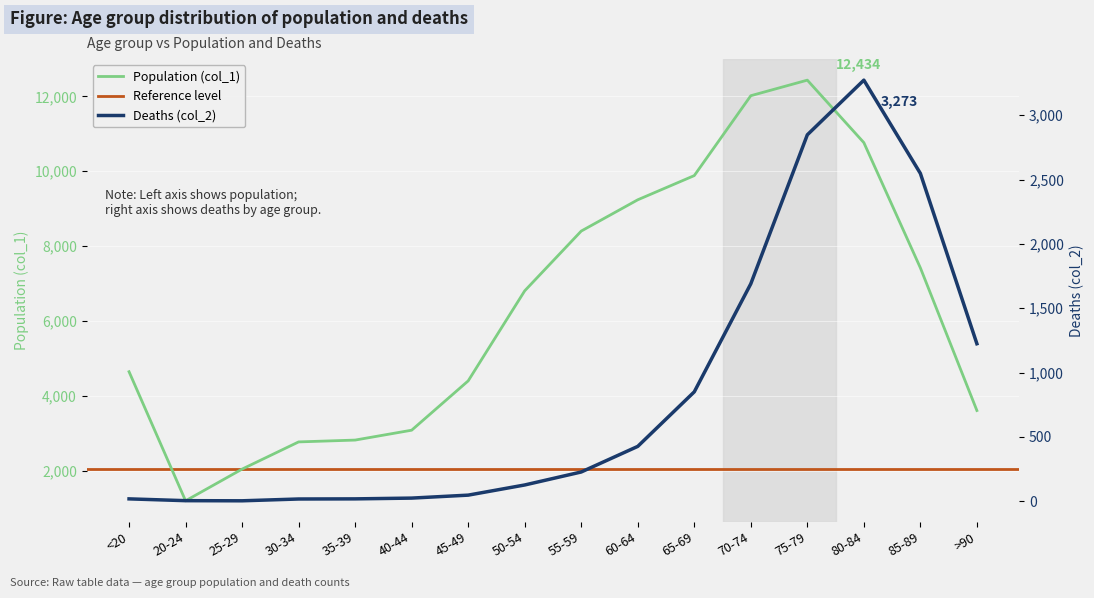

True or false: Deaths (col_2) and Population (col_1) cross at least once.

False